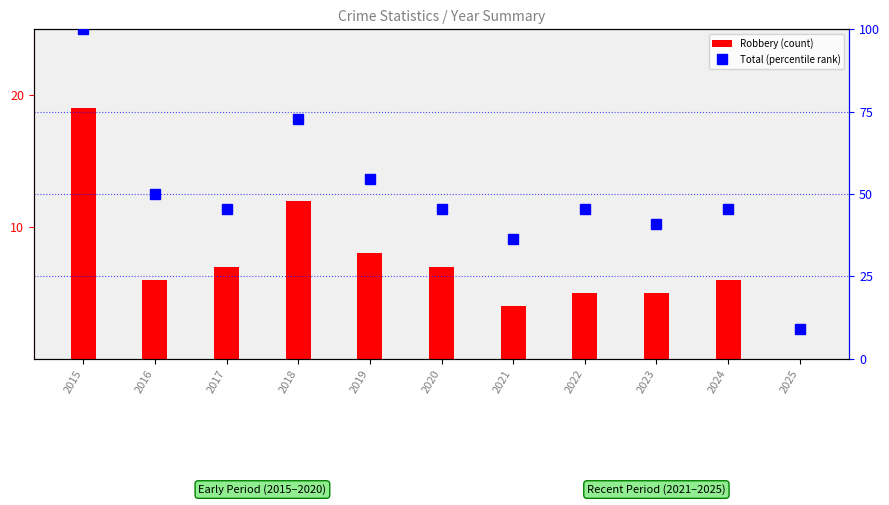

Read the Robbery (count) value at 2023.

5.0